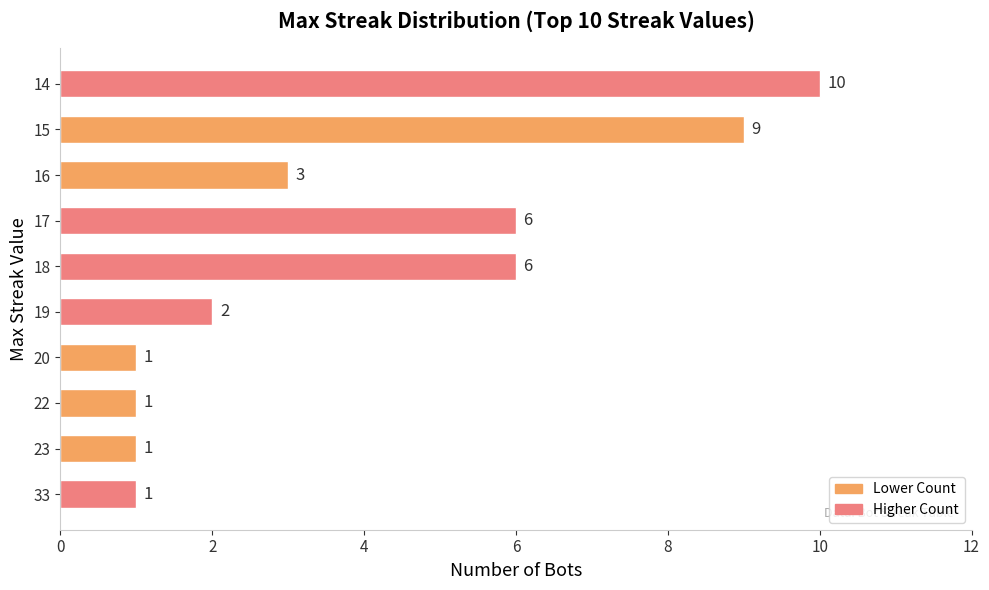

What is the difference between the maximum and minimum values?

9